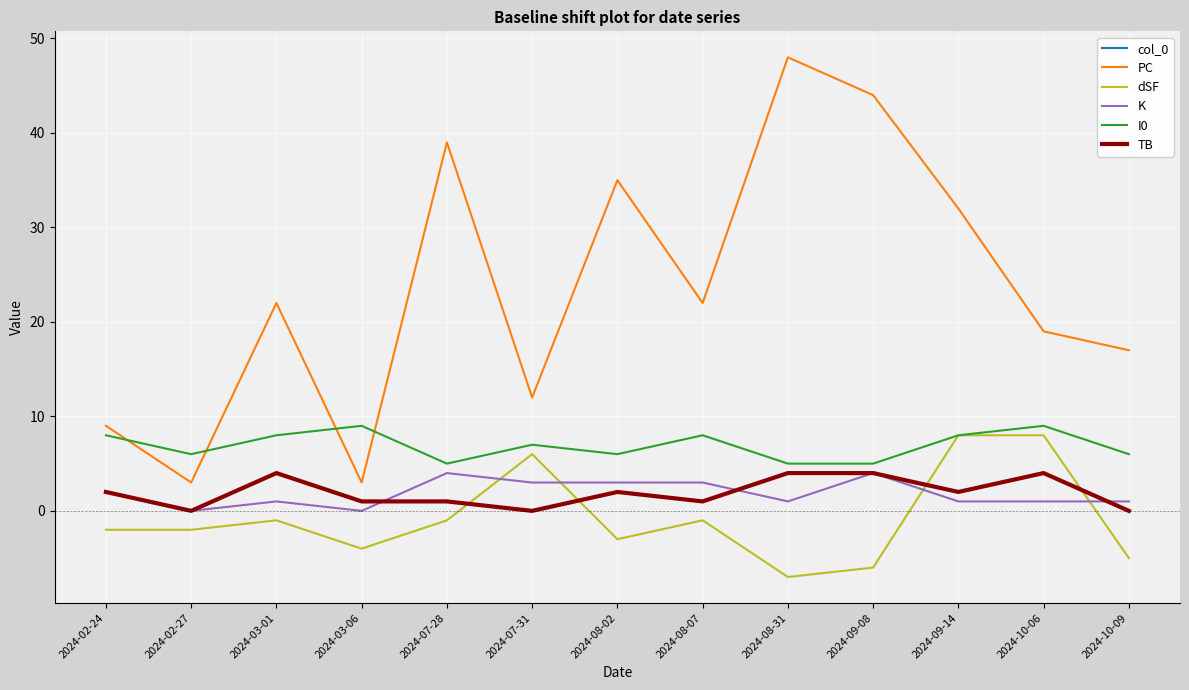

Between 2024-08-02 and 2024-09-08, which series saw the biggest shift?

PC